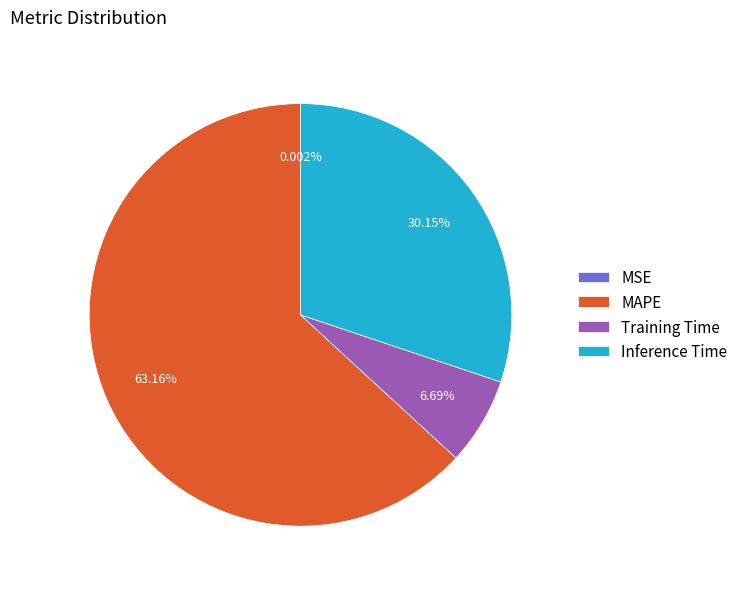

Which slice is the largest?

MAPE